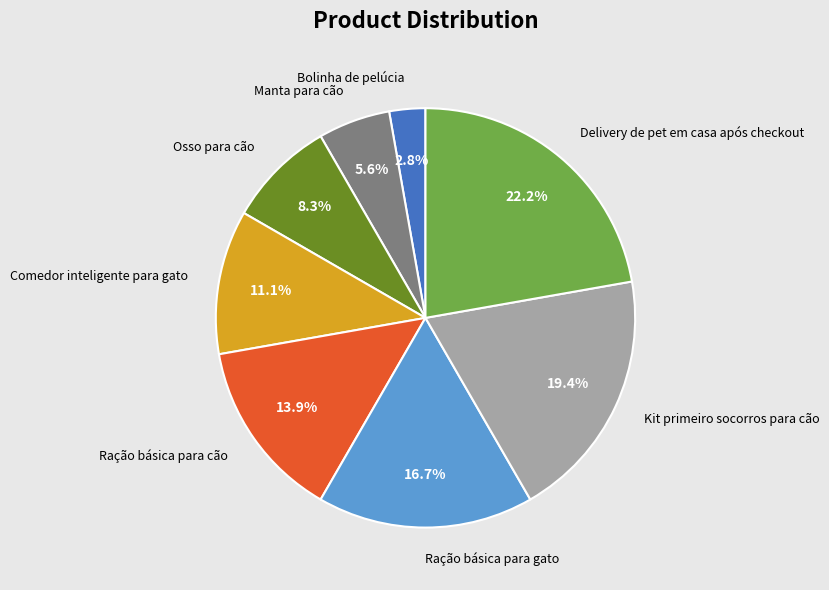

What is the total percentage of Osso para cão and Comedor inteligente para gato?

19.4%